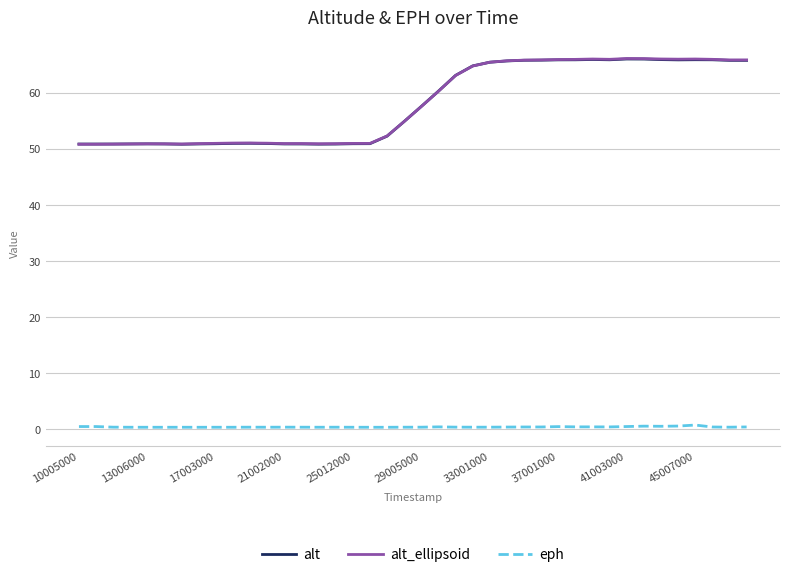

Which series has the widest spread of values?

alt_ellipsoid